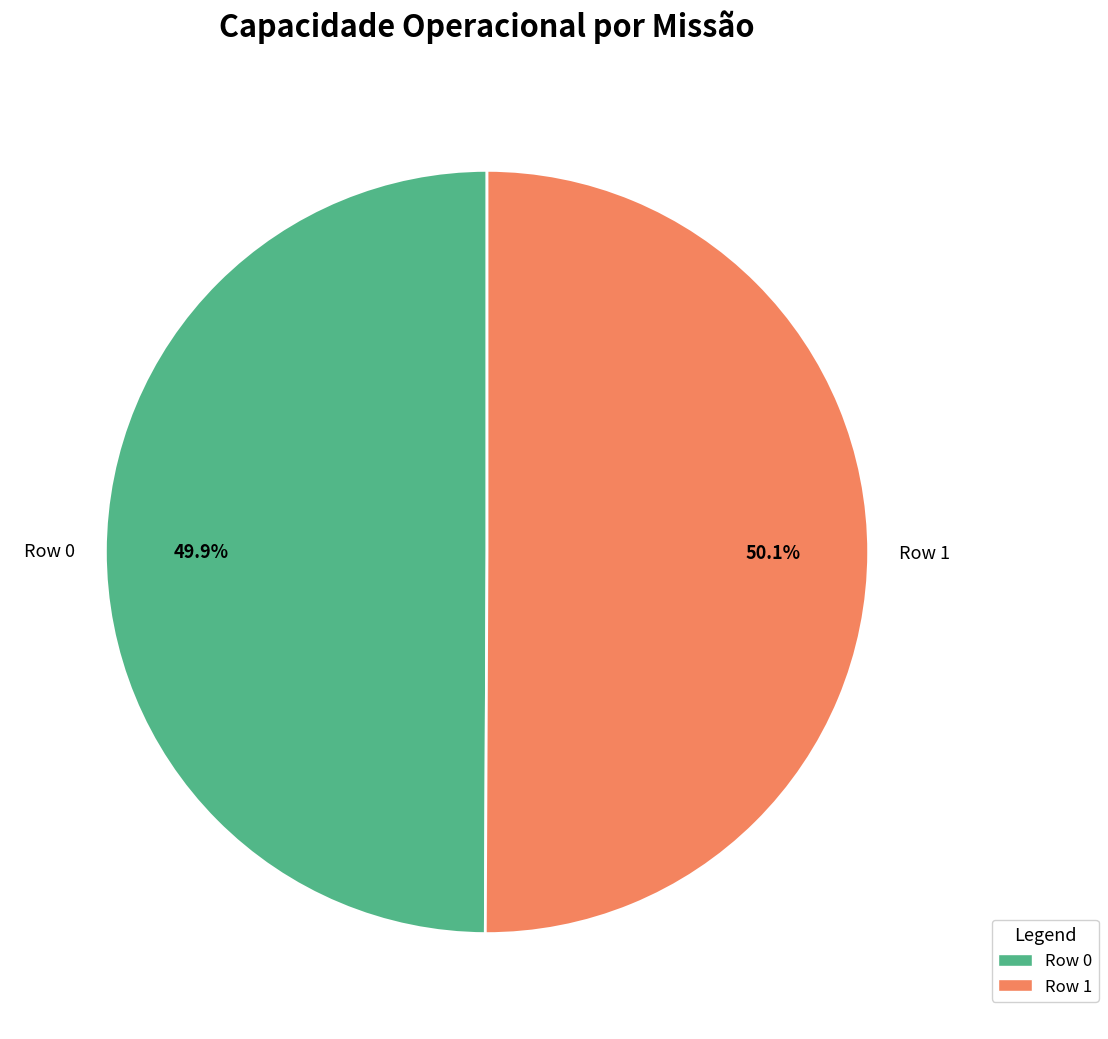

True or false: Row 1 accounts for 57% of the total.

False